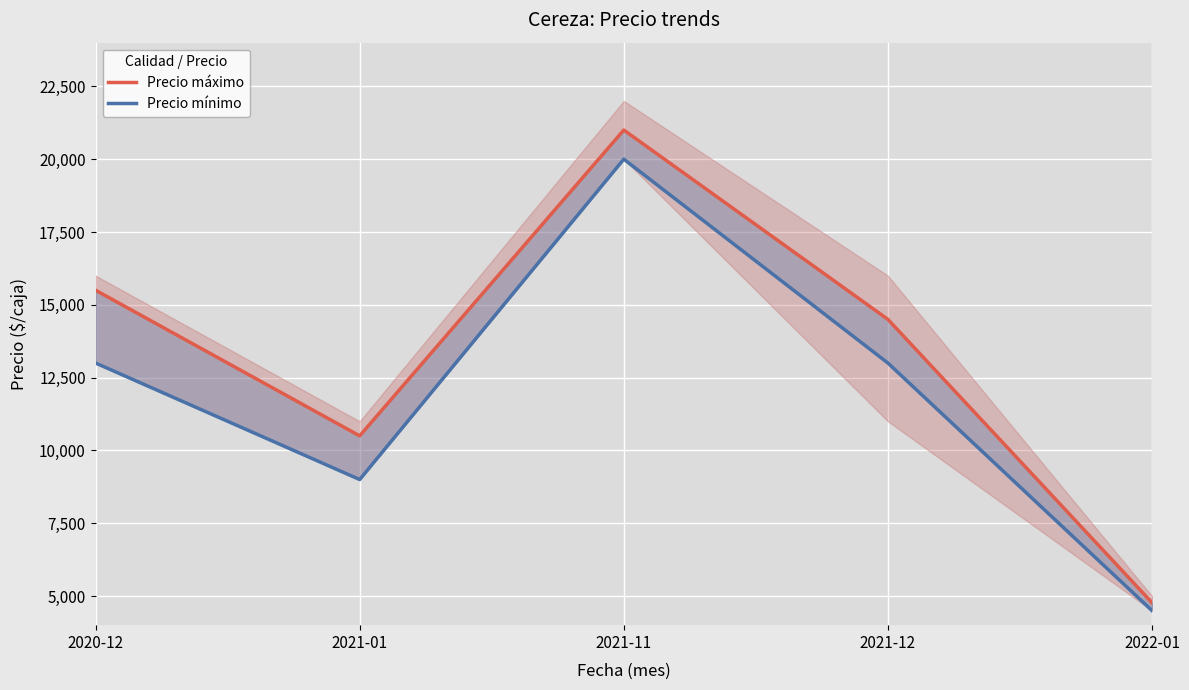

True or false: Precio máximo and Precio mínimo cross at least once.

False